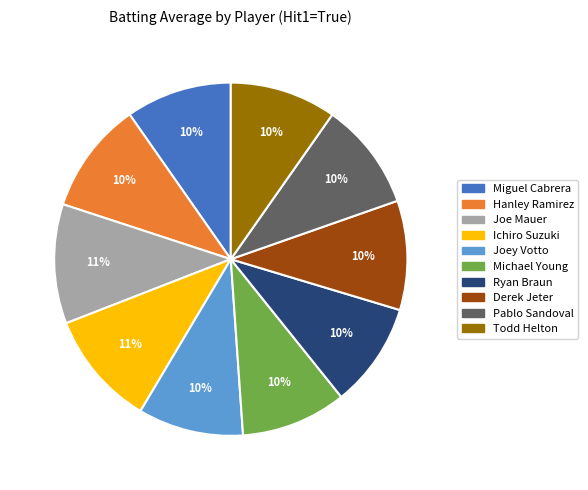

Is there any slice that represents more than half of the pie?

No